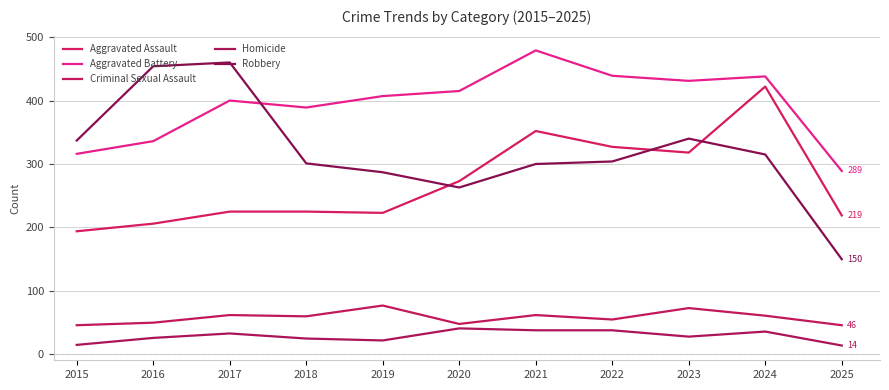

At which category does the chart reach its peak across all series?

2021